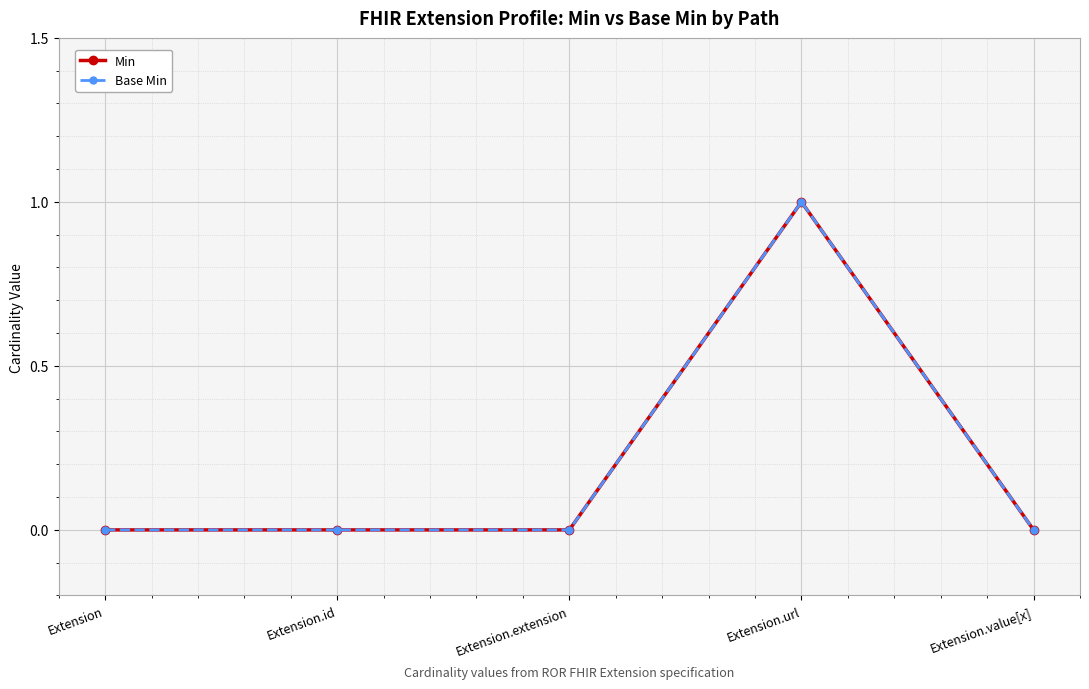

Is this an area chart (filled region under the line)?

No